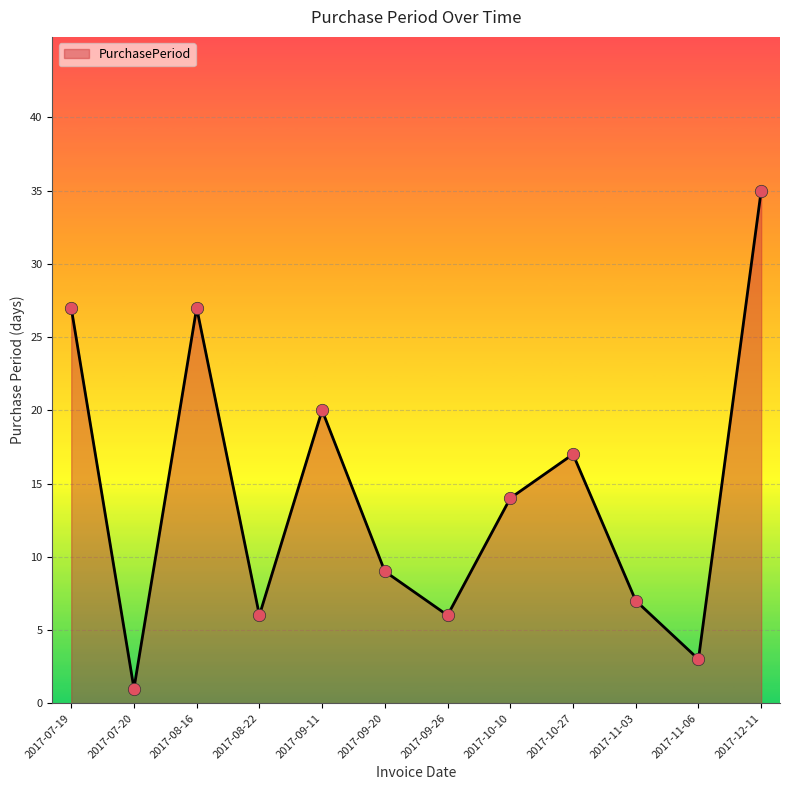

Approximately how many times larger is the value at 2017-08-22 compared to 2017-08-16?

0.2